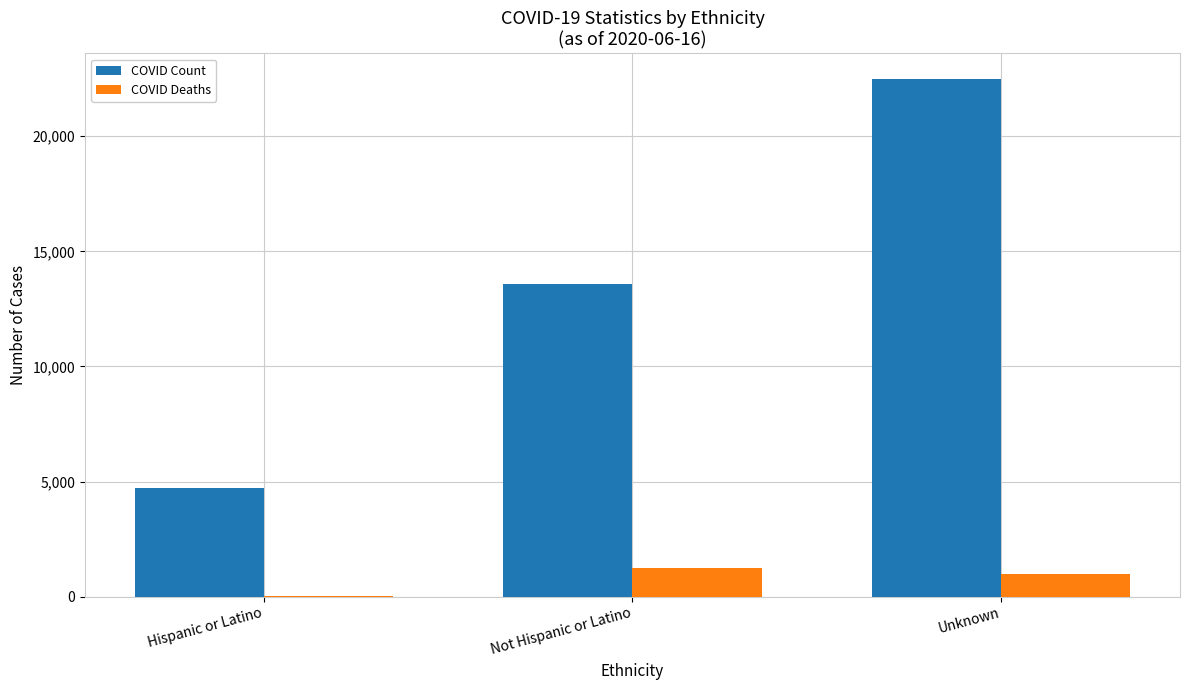

Between Hispanic or Latino and Not Hispanic or Latino, which series saw the biggest shift?

COVID Count